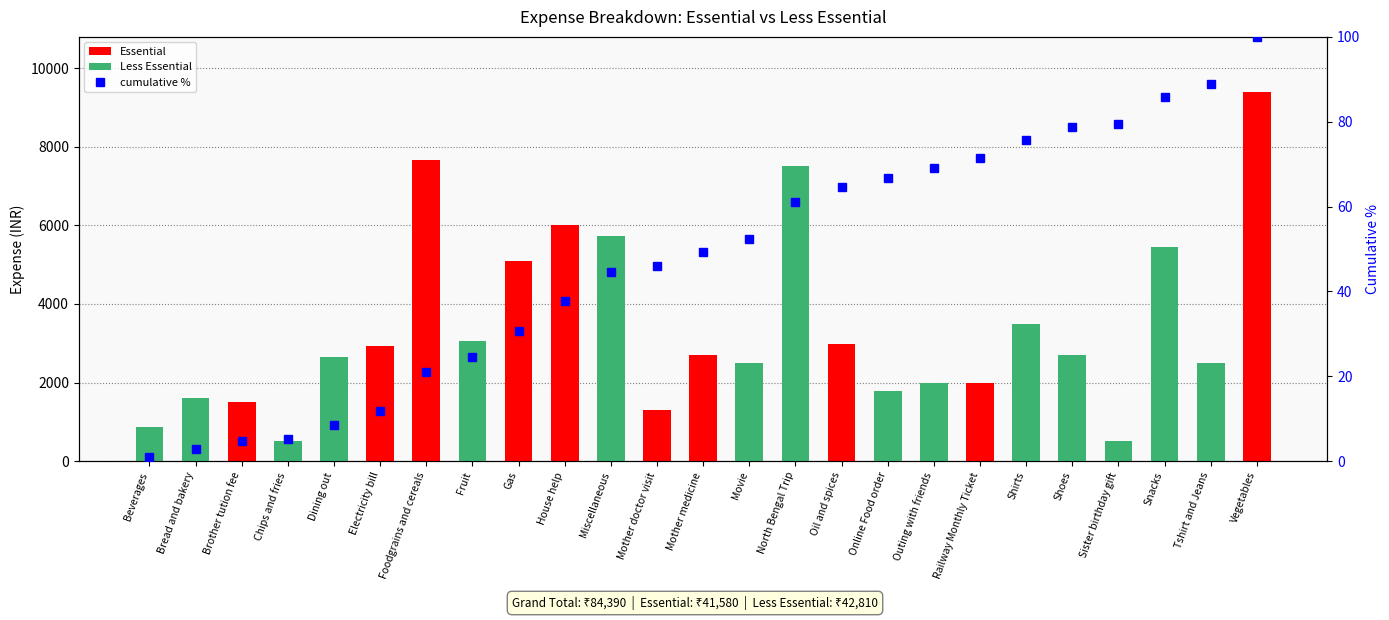

Reading left to right, list all the values displayed in this chart.

Essential: Beverages=0.0	Bread and bakery=0.0	Brother tution fee=1500.0	Chips and fries=0.0	Dining out=0.0	Electricity bill=2940.0	Foodgrains and cereals=7660.0	Fruit=0.0	Gas=5100.0	House help=6000.0	Miscellaneous=0.0	Mother doctor visit=1300.0	Mother medicine=2700.0	Movie=0.0	North Bengal Trip=0.0	Oil and spices=2990.0	Online Food order=0.0	Outing with friends=0.0	Railway Monthly Ticket=2000.0	Shirts=0.0	Shoes=0.0	Sister birthday gift=0.0	Snacks=0.0	Tshirt and Jeans=0.0	Vegetables=9390.0
Less Essential: Beverages=860.0	Bread and bakery=1600.0	Brother tution fee=0.0	Chips and fries=510.0	Dining out=2650.0	Electricity bill=0.0	Foodgrains and cereals=0.0	Fruit=3050.0	Gas=0.0	House help=0.0	Miscellaneous=5720.0	Mother doctor visit=0.0	Mother medicine=0.0	Movie=2500.0	North Bengal Trip=7500.0	Oil and spices=0.0	Online Food order=1780.0	Outing with friends=2000.0	Railway Monthly Ticket=0.0	Shirts=3500.0	Shoes=2700.0	Sister birthday gift=500.0	Snacks=5440.0	Tshirt and Jeans=2500.0	Vegetables=0.0
cumulative %: Beverages=1.0	Bread and bakery=2.9	Brother tution fee=4.7	Chips and fries=5.3	Dining out=8.4	Electricity bill=11.9	Foodgrains and cereals=21.0	Fruit=24.6	Gas=30.7	House help=37.8	Miscellaneous=44.5	Mother doctor visit=46.1	Mother medicine=49.3	Movie=52.2	North Bengal Trip=61.1	Oil and spices=64.7	Online Food order=66.8	Outing with friends=69.2	Railway Monthly Ticket=71.5	Shirts=75.7	Shoes=78.9	Sister birthday gift=79.5	Snacks=85.9	Tshirt and Jeans=88.9	Vegetables=100.0